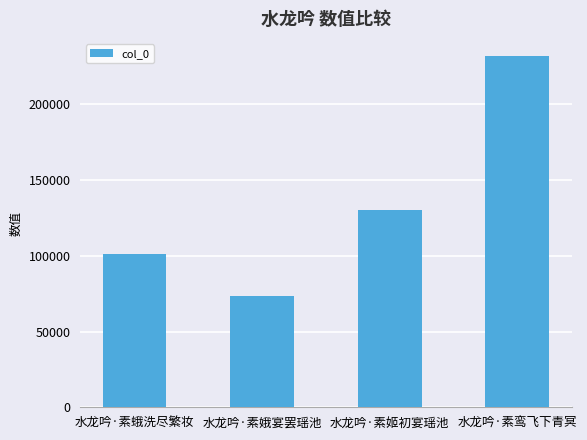

Is it true that the value at 水龙吟·素姬初宴瑶池 is 130494?

True